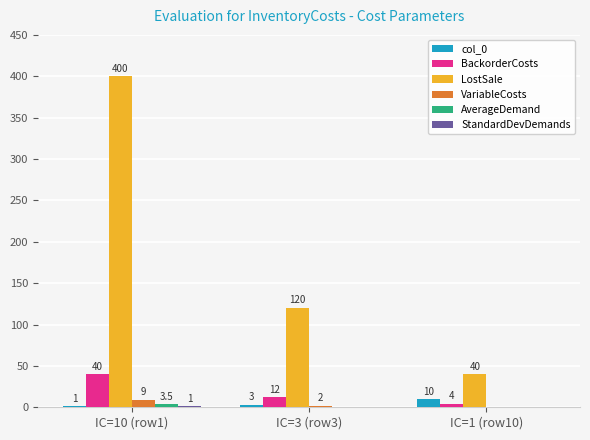

What is the sum of all LostSale values?

560.0